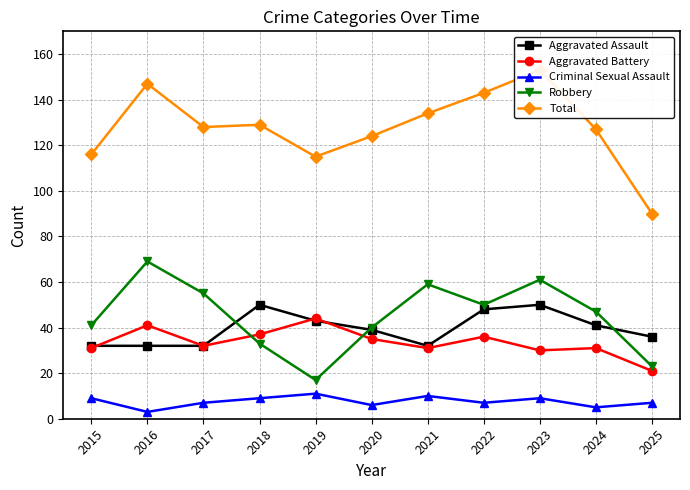

In Criminal Sexual Assault, how many points are lower than both neighbors (excluding endpoints)?

4